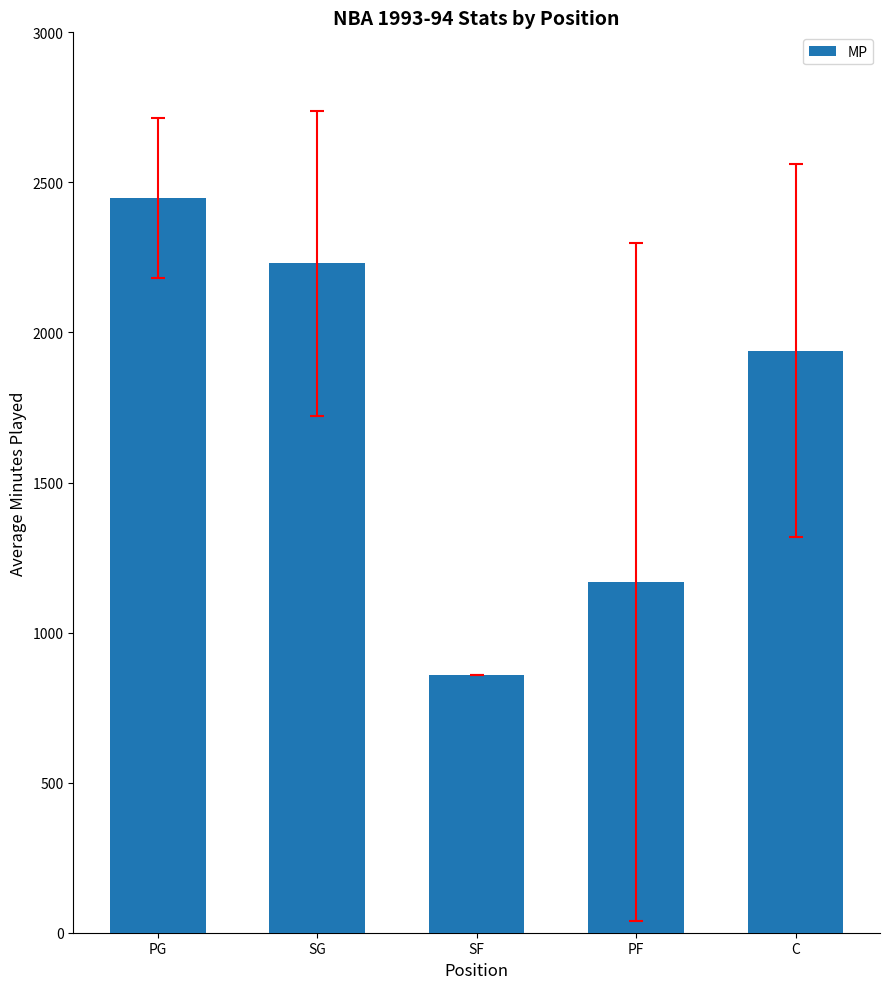

What is the ratio of the value at SG to the value at SF?

2.6